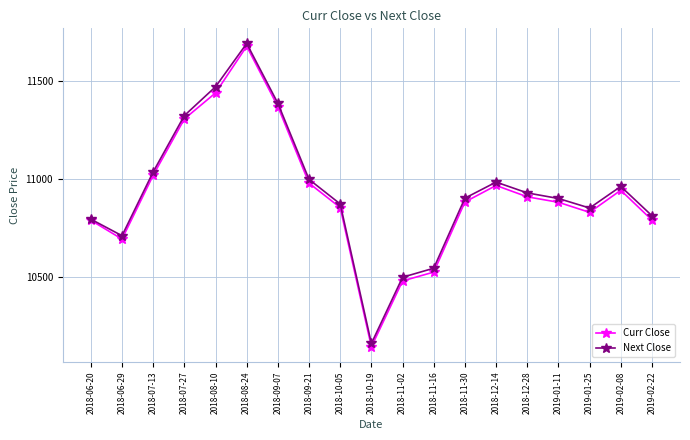

True or false: Next Close has a value of 10873.7 at 2018-10-05.

True